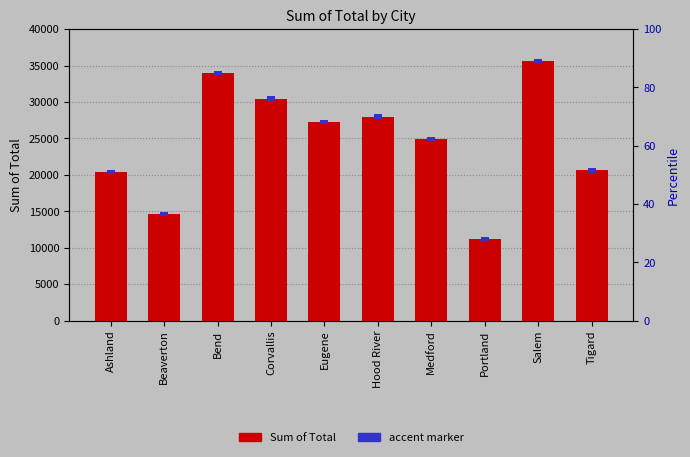

At which label does the data first exceed 27216?

Bend